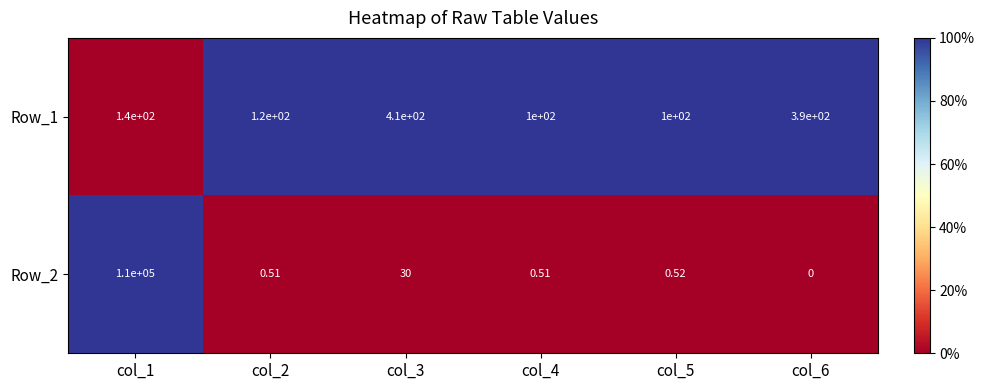

How many data points does each series have?

6